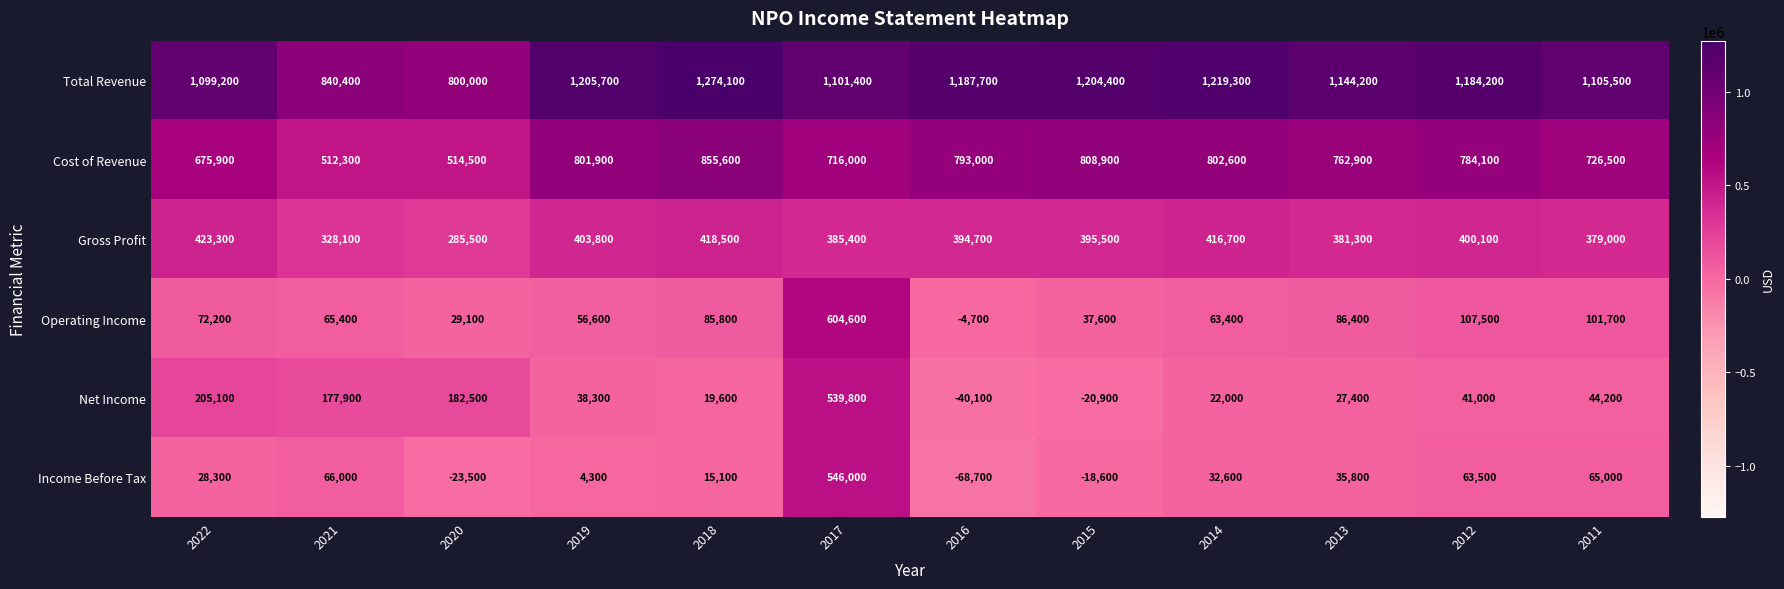

Which series has the widest spread of values?

Income Before Tax